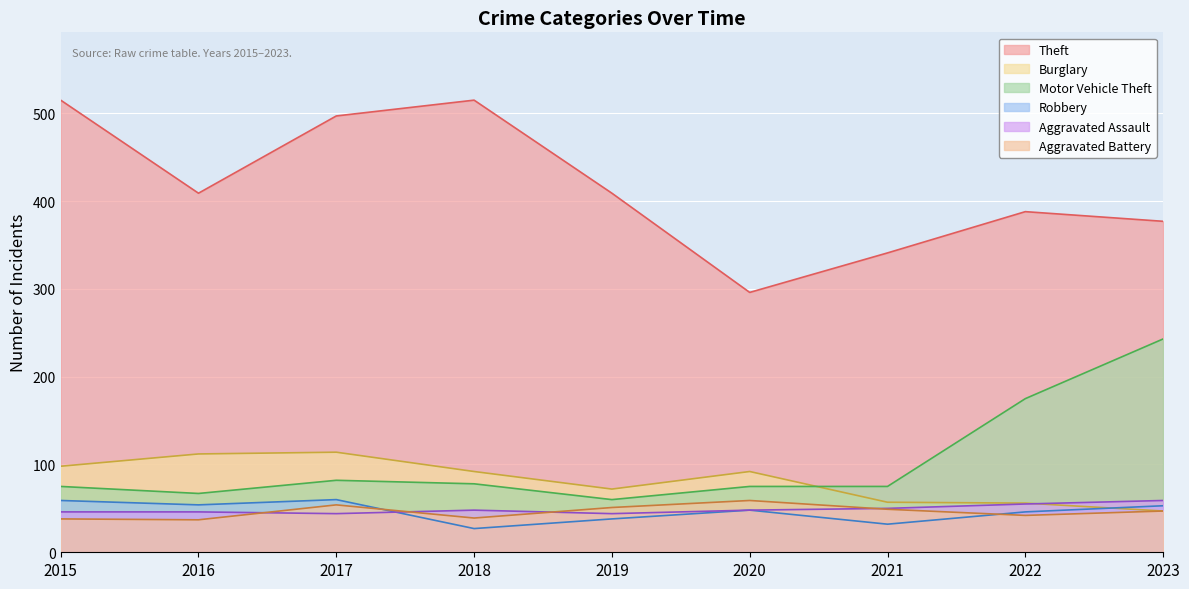

Where is the first local minimum for Aggravated Assault?

2017